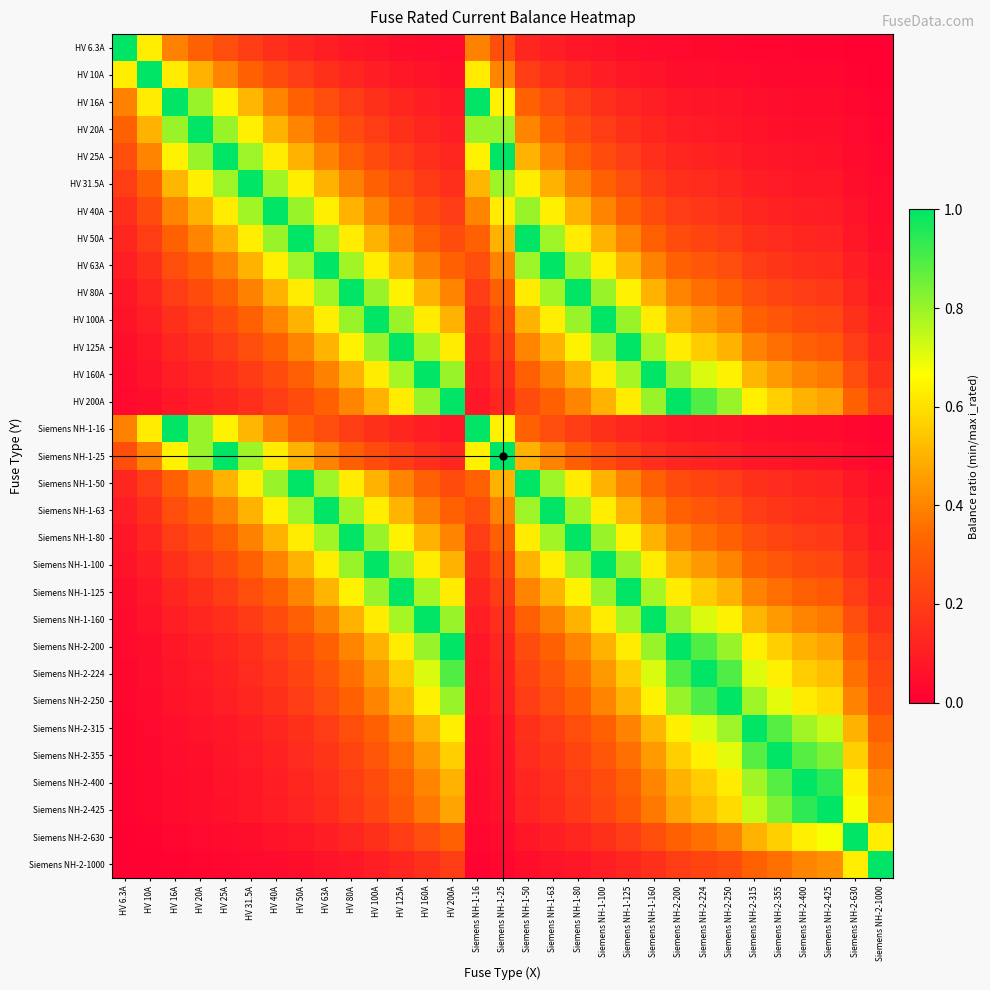

What is the spread (max minus min) of values at Siemens NH-1-160?

1.0